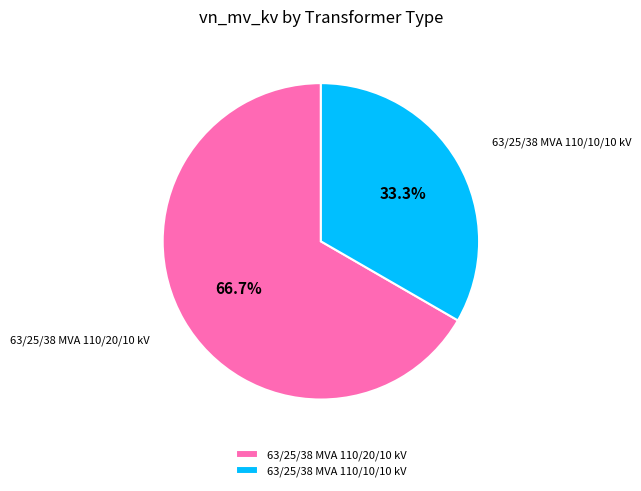

To the nearest percent, what is the difference between the largest and smallest slice percentages?

33%